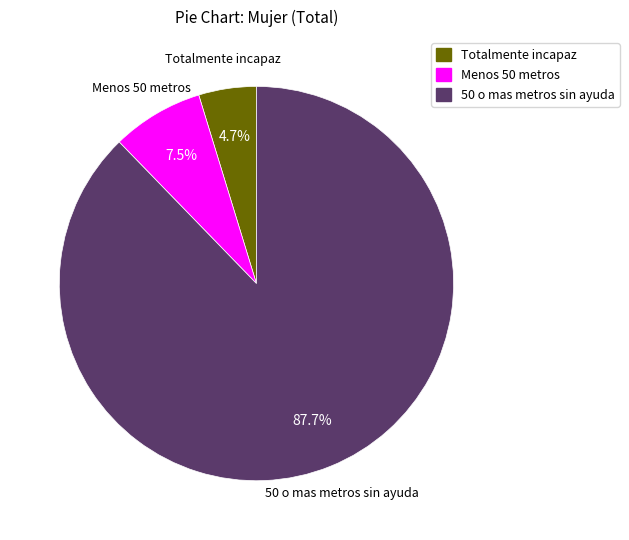

What is the ratio of the value at Totalmente incapaz to the value at 50 o mas metros sin ayuda?

0.1